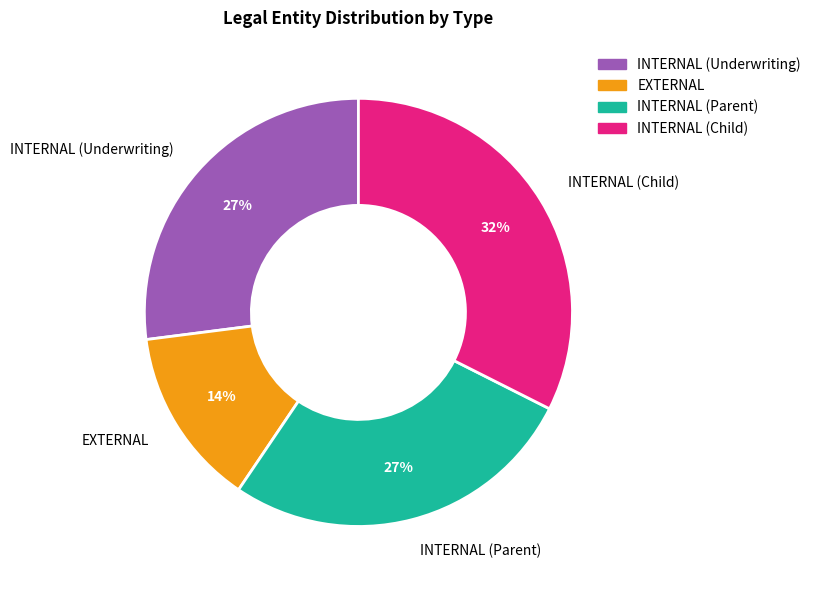

How many slices are in this pie chart?

4